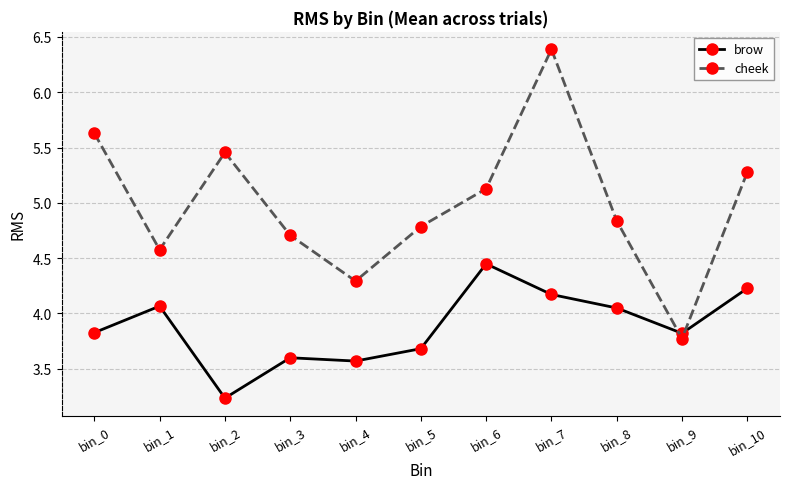

True or false: brow has a value of 4.2 at bin_7.

True